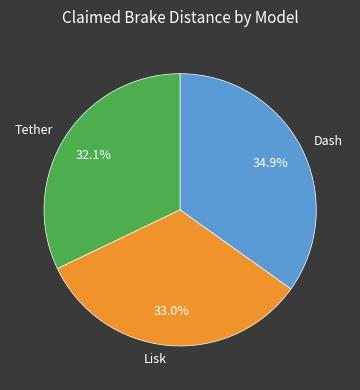

Approximately how many times larger is the value at Lisk compared to Dash?

0.9